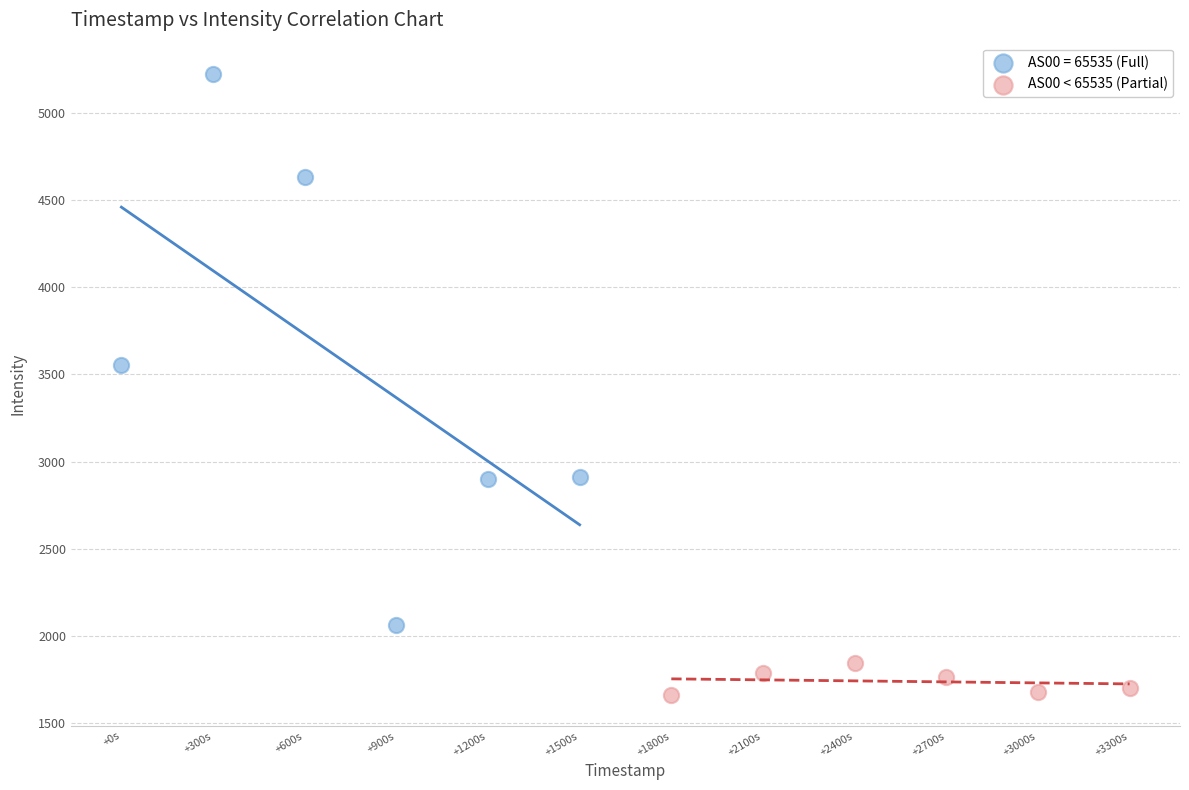

Which series contains the highest Y value?

AS00 = 65535 (Full)